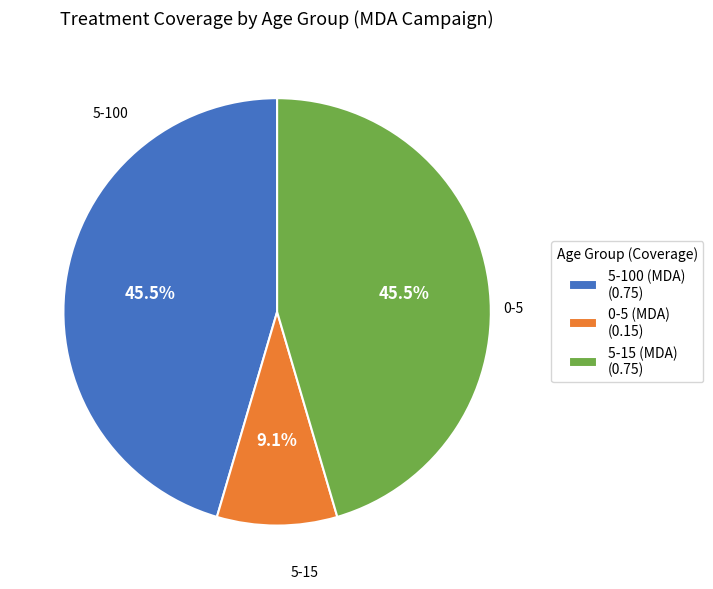

Does any single category account for the majority?

No